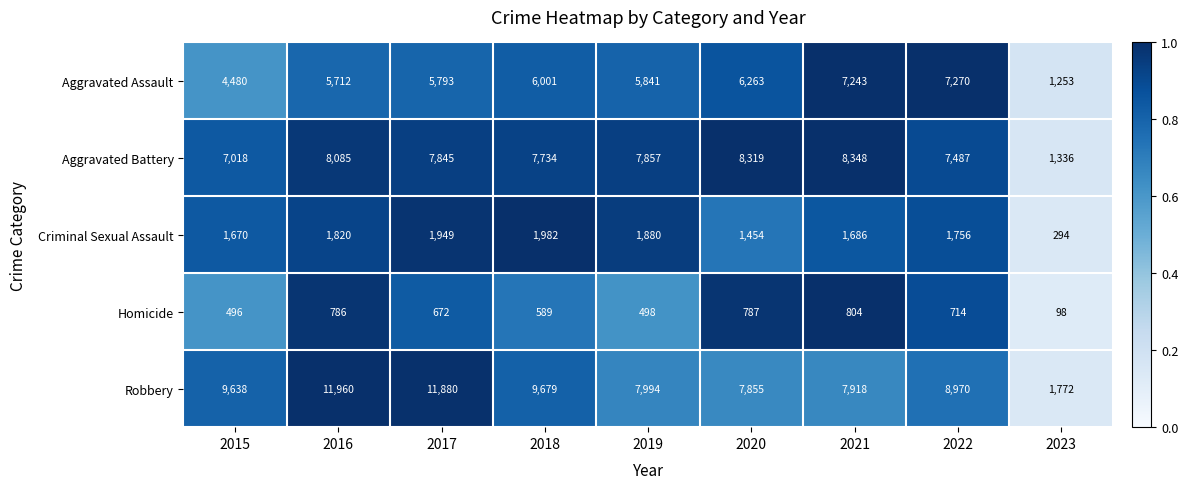

Which label corresponds to the largest value in the chart?

2016